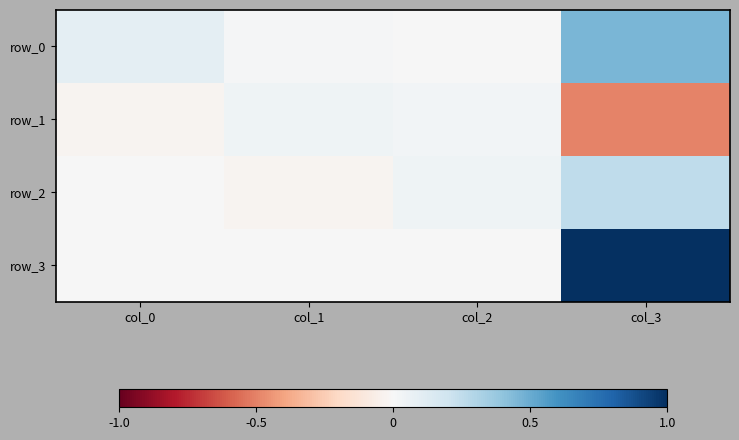

Rank the categories by row_0 value from highest to lowest.

col_3, col_0, col_1, col_2